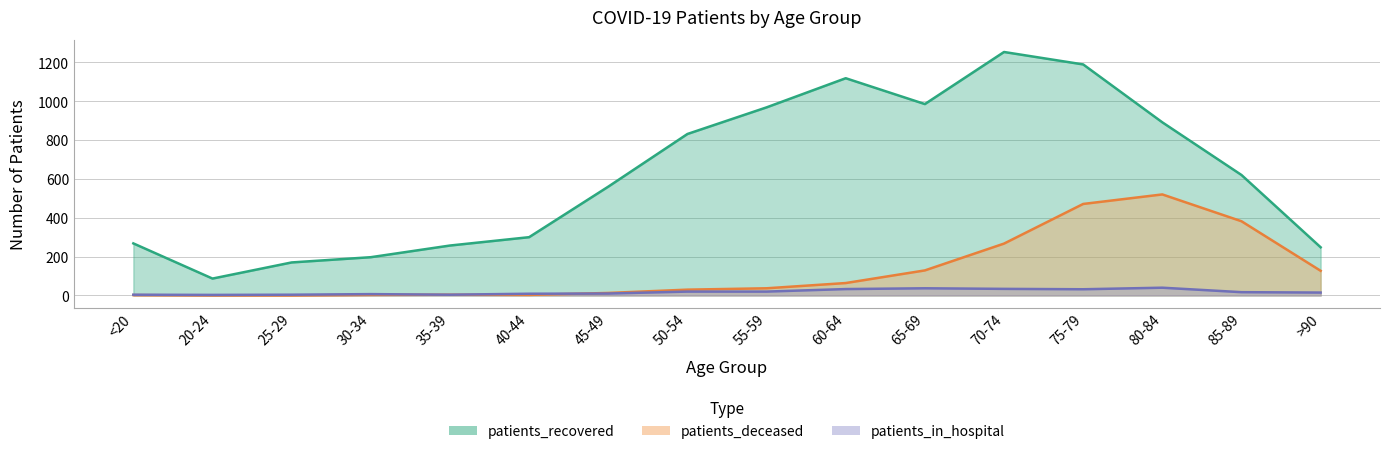

The value of patients_in_hospital at 75-79 is 44. True or false?

False